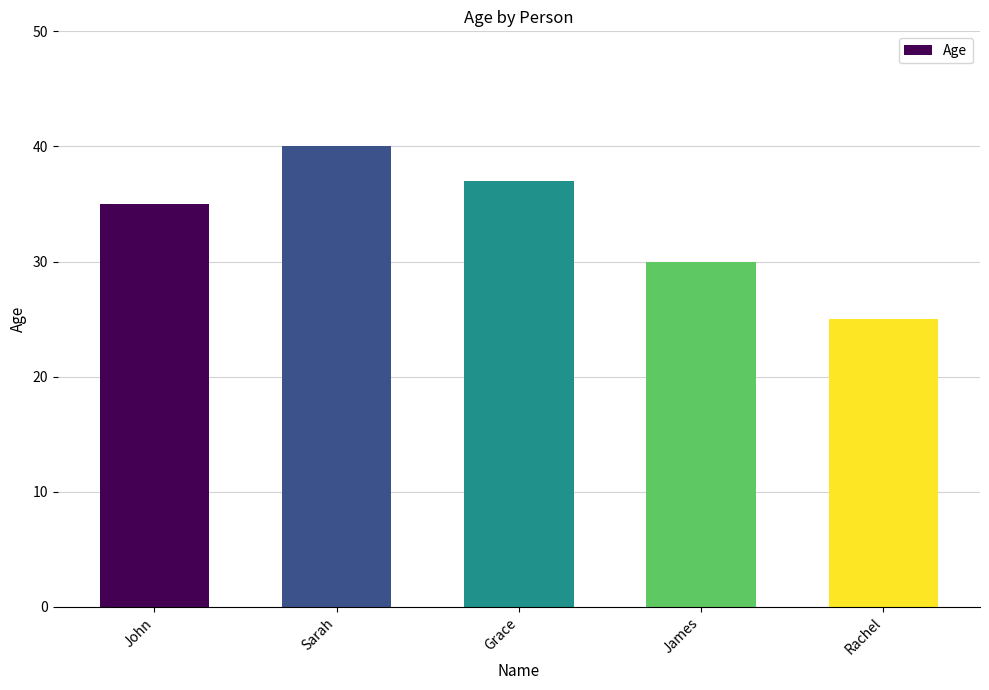

Reading left to right, list all the values displayed in this chart.

35	40	37	30	25